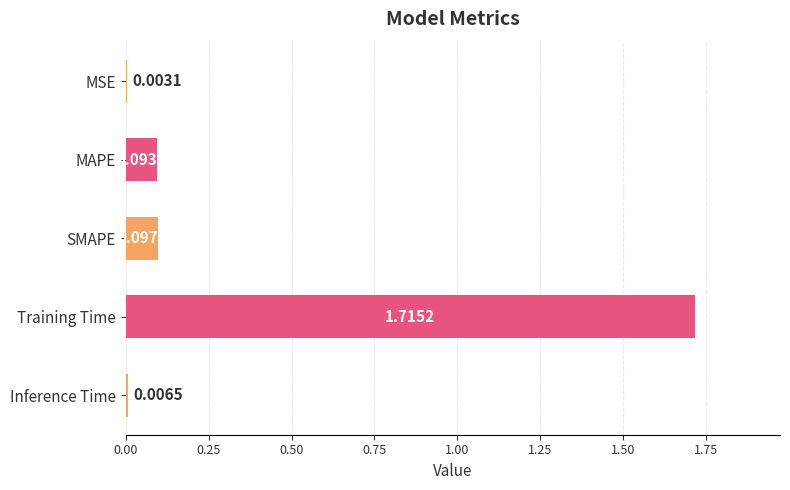

What is the sum of all values?

1.9